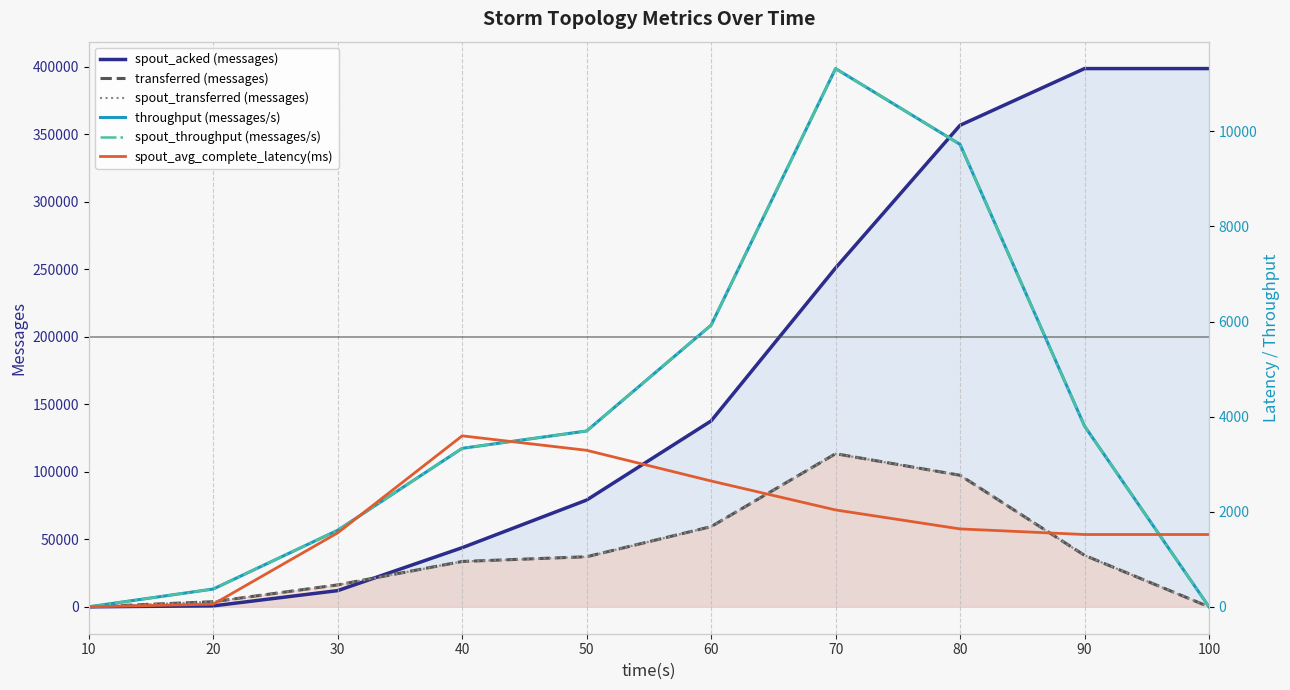

Which series ends up on top after the final intersection of transferred (messages) and spout_avg_complete_latency(ms)?

spout_avg_complete_latency(ms)